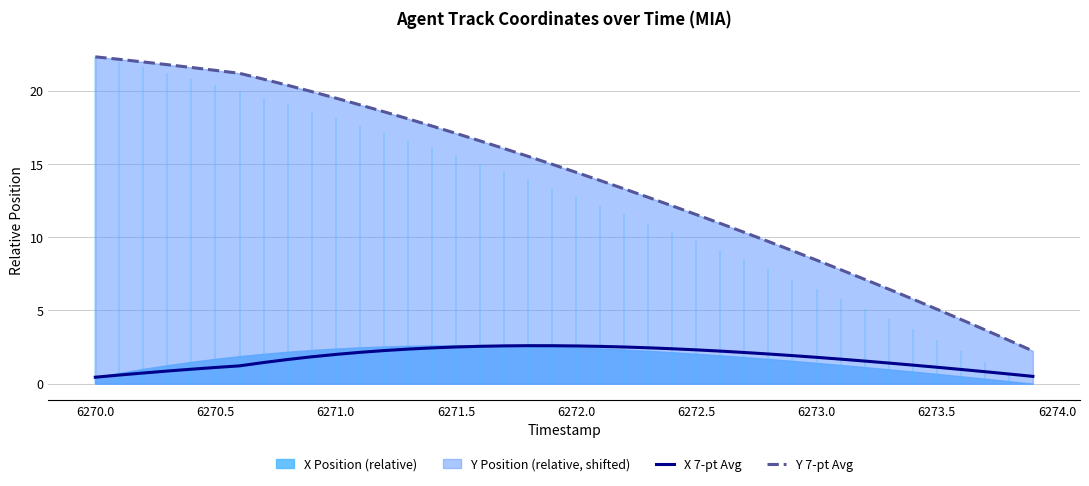

Which series has the largest total across all categories?

Y 7-pt Avg